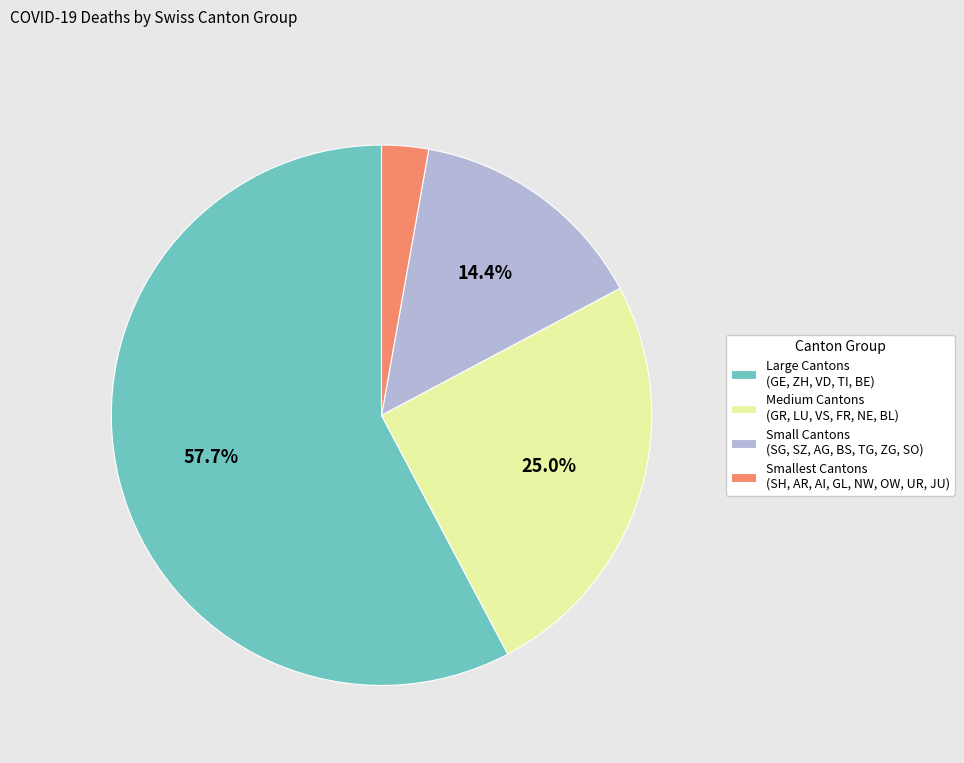

Rank the categories by value from lowest to highest.

Smallest Cantons (SH, AR, AI, GL, NW, OW, UR, JU), Small Cantons (SG, SZ, AG, BS, TG, ZG, SO), Medium Cantons (GR, LU, VS, FR, NE, BL), Large Cantons (GE, ZH, VD, TI, BE)